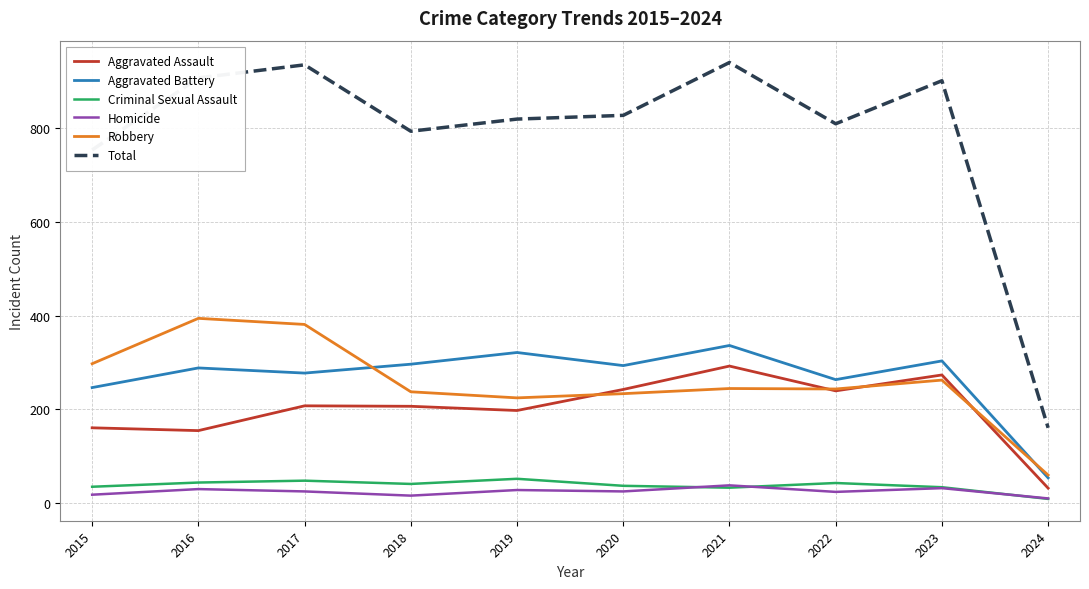

What is the approximate value of Total at 2019?

820